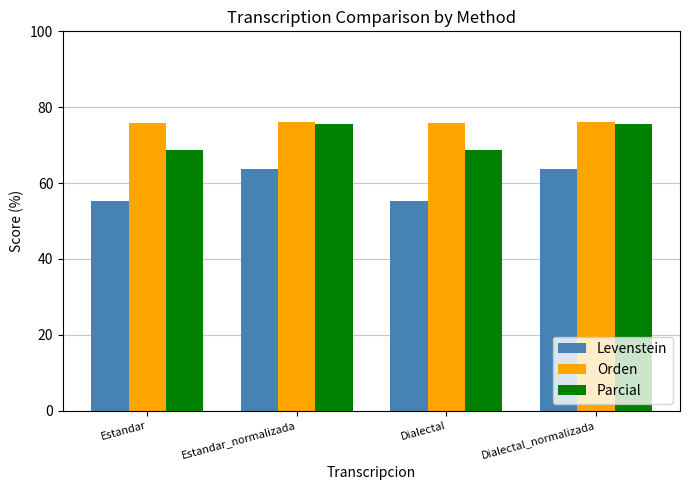

What is the total value across all series at Estandar_normalizada?

215.4